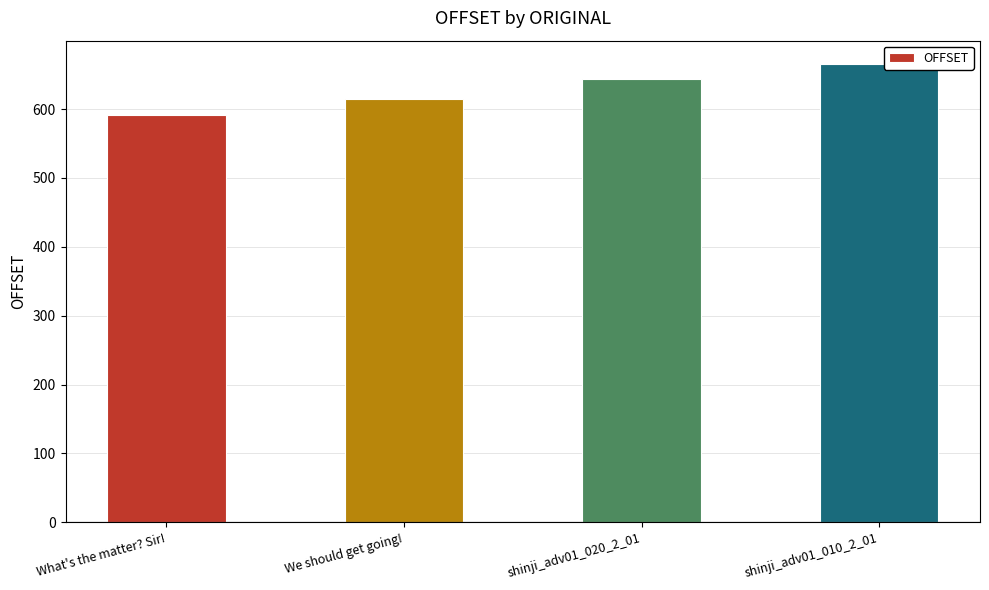

What is the value of the 4th bar from the left?

666